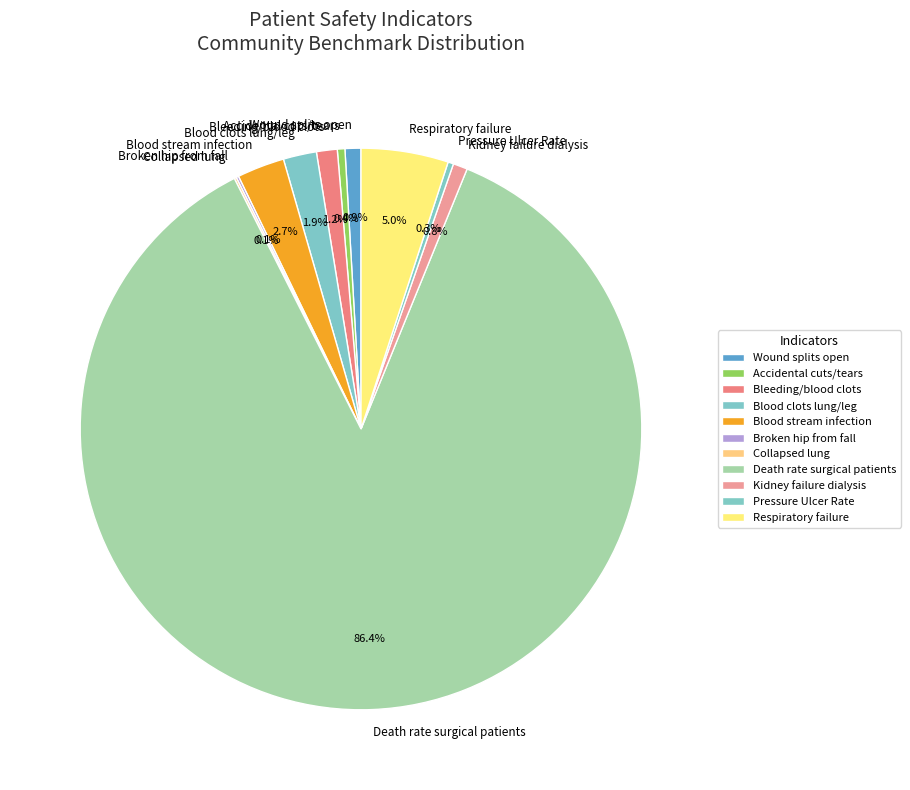

Which has a higher value, Wound splits open or Respiratory failure?

Respiratory failure